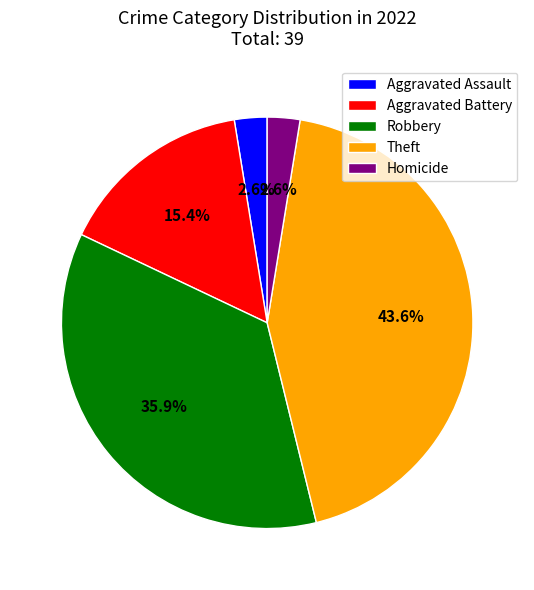

Is Theft the majority of the pie?

No